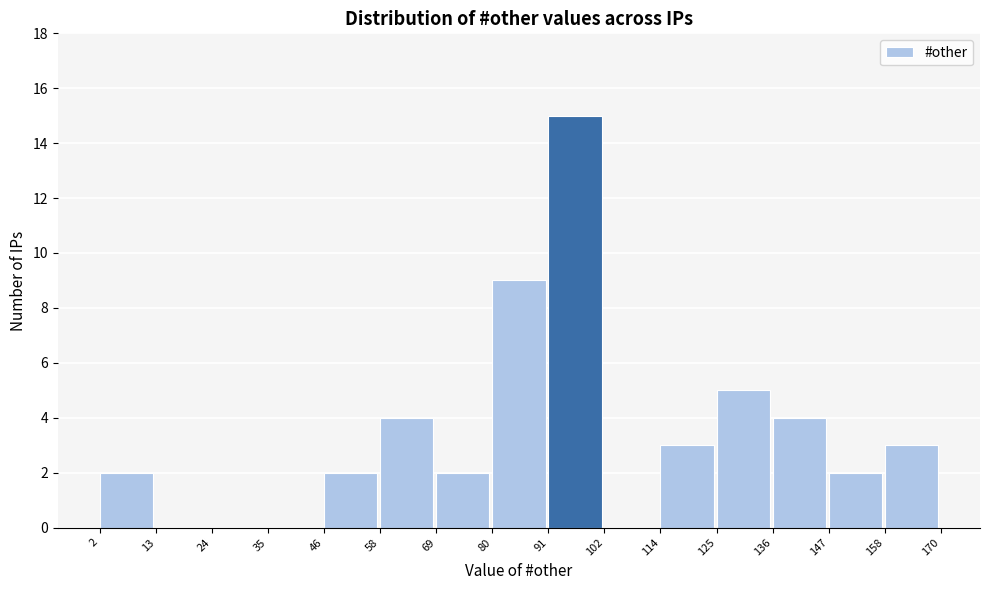

Reading left to right, list every bar in this chart as the range it spans on the x-axis followed by its height. The values are not printed on the chart, so give them approximately, as read against the axis.

2 to 13: 2
13 to 24: 0
24 to 35: 0
35 to 46: 0
46 to 58: 2
58 to 69: 4
69 to 80: 2
80 to 91: 9
91 to 102: 15
102 to 114: 0
114 to 125: 3
125 to 136: 5
136 to 147: 4
147 to 158: 2
158 to 170: 3